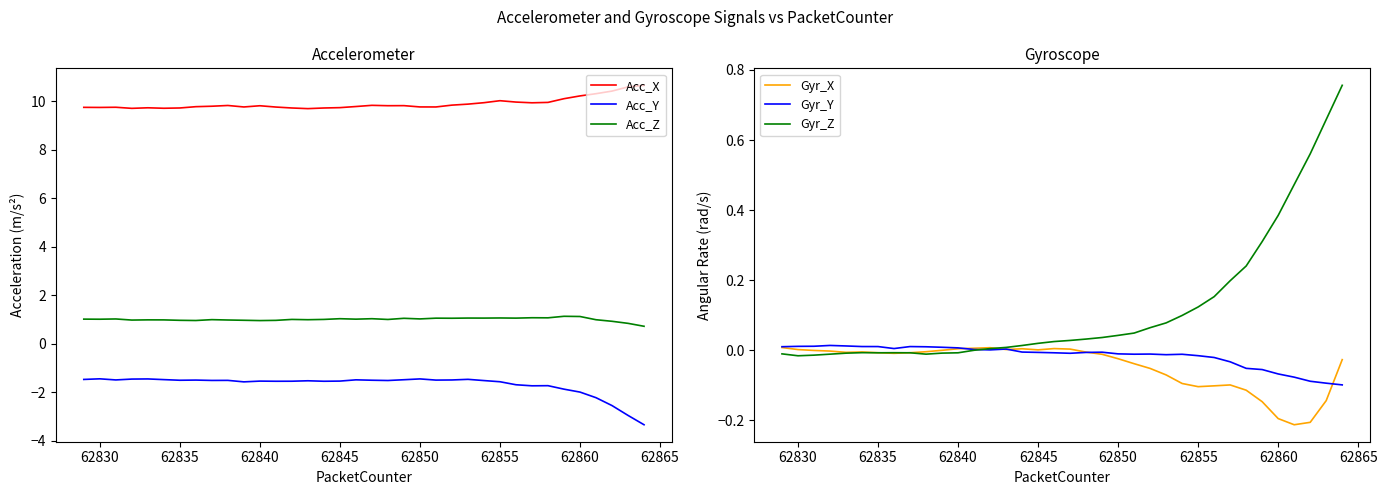

How many lines are shown in the chart?

6